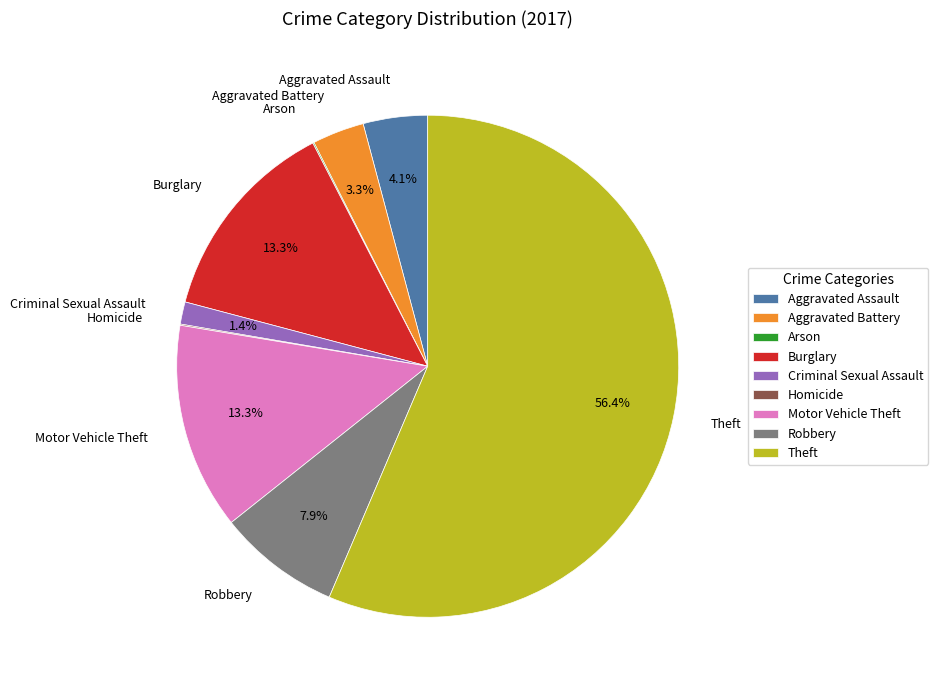

What percentage is NOT represented by Burglary?

86.7%